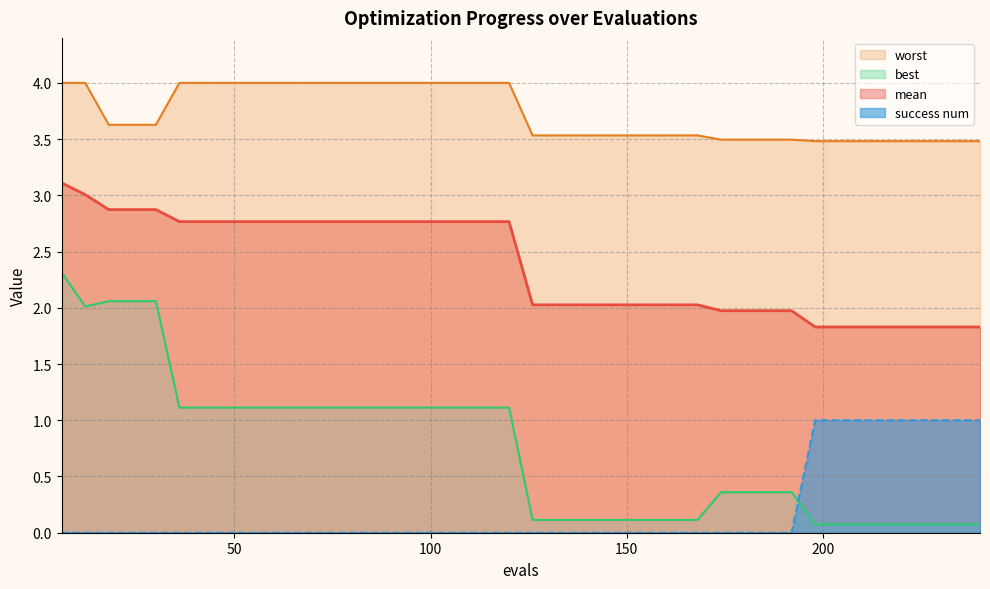

Rank the categories by mean value from lowest to highest.

198, 204, 210, 216, 222, 228, 234, 240, 174, 180, 186, 192, 126, 132, 138, 144, 150, 156, 162, 168, 36, 42, 48, 54, 60, 66, 72, 78, 84, 90, 96, 102, 108, 114, 120, 18, 24, 30, 12, 6